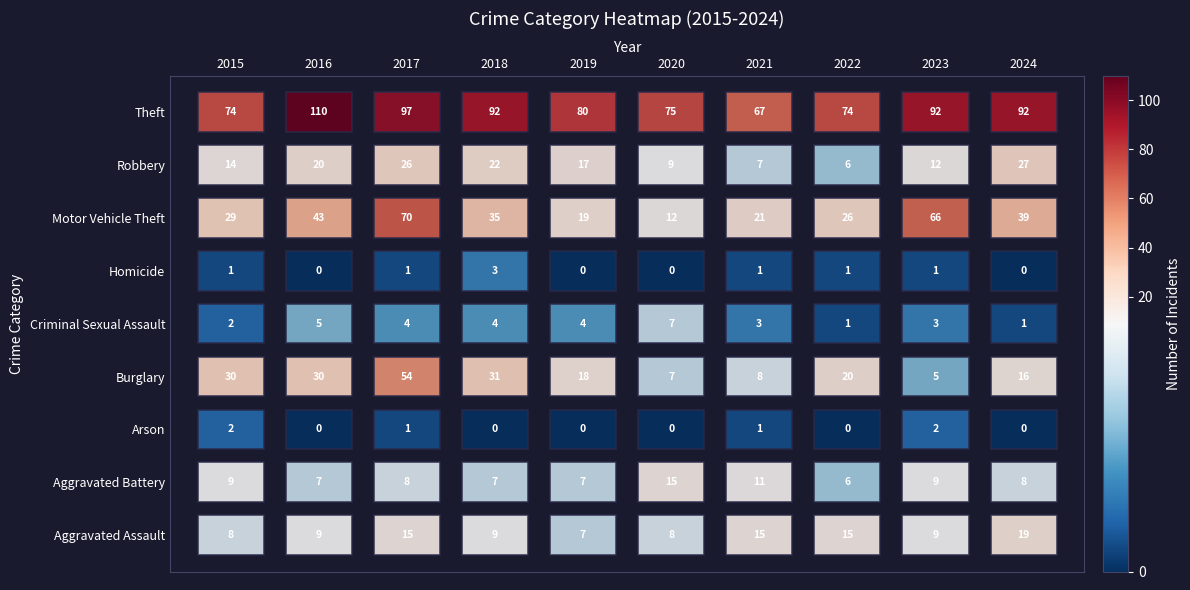

The Criminal Sexual Assault series shows 2 at 2019. True or false?

False